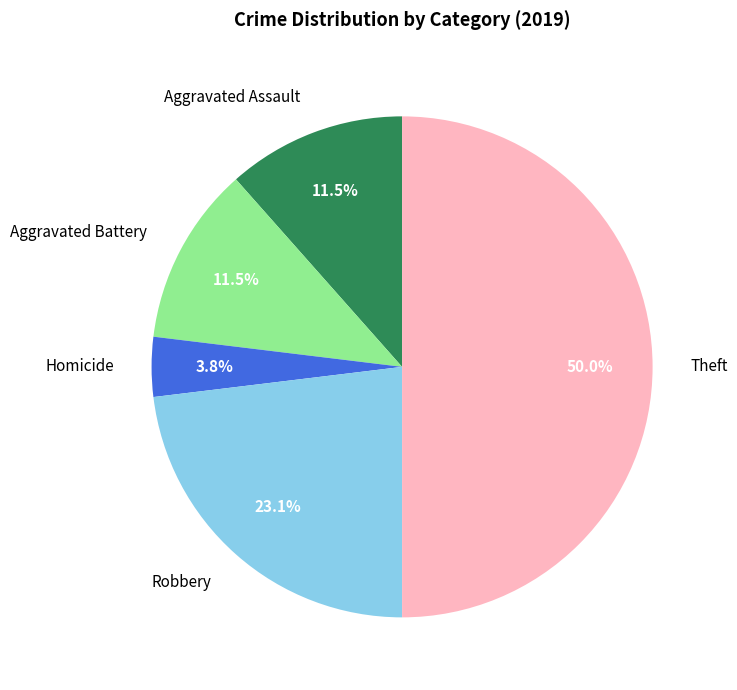

How many slices are in this pie chart?

5